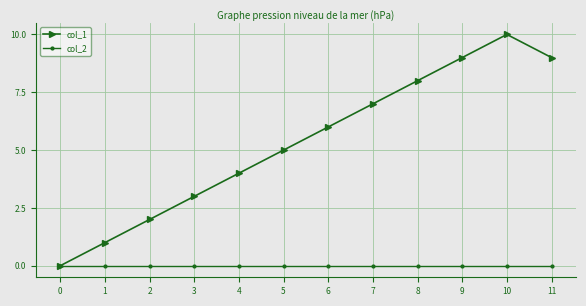

Rank the series at 4 from lowest to highest value.

col_2, col_1